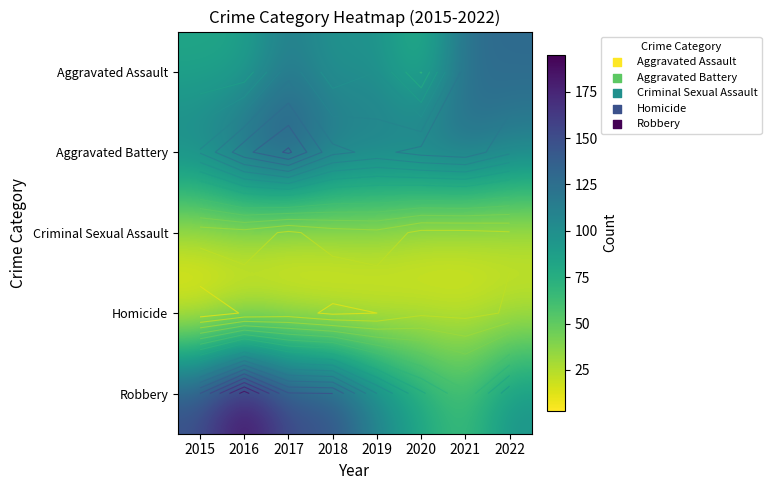

Between 2016 and 2017, which is larger?

2017